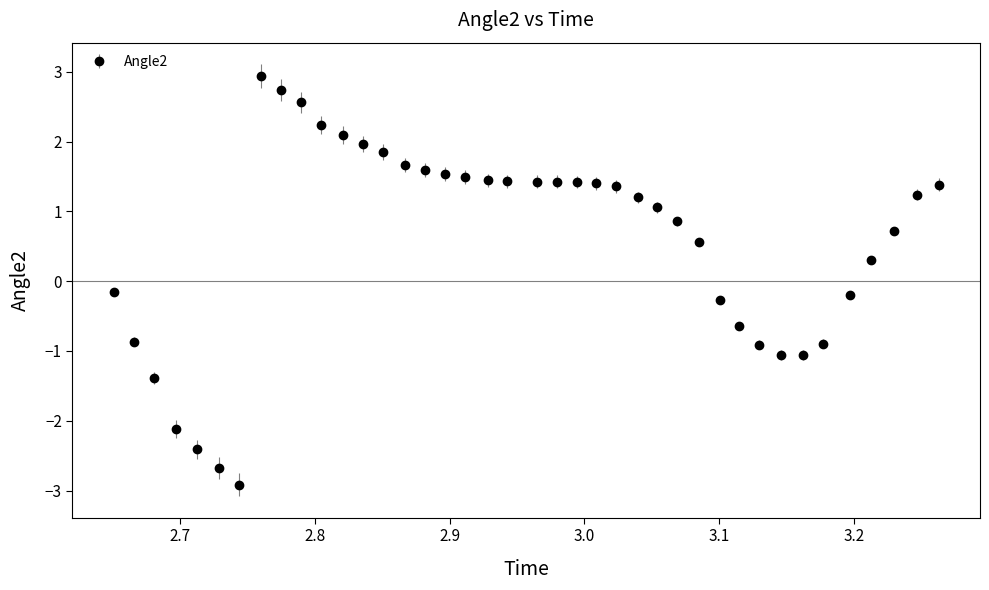

What is the sum of all values?

22.3